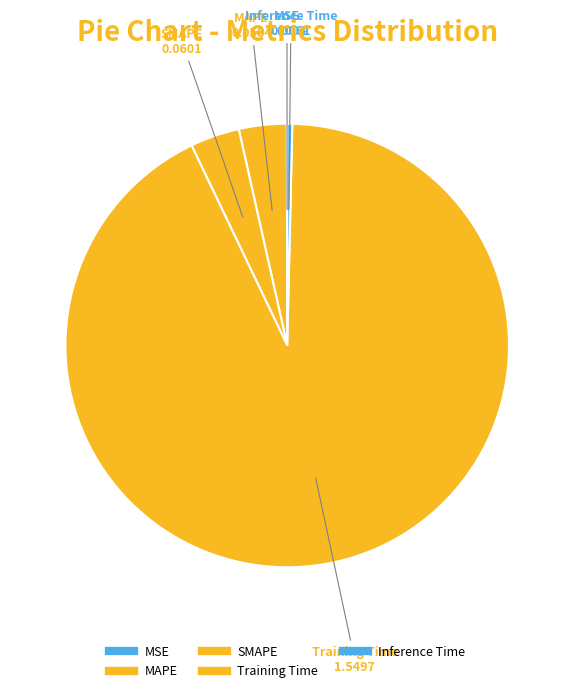

Which category has the biggest portion of the pie?

Training Time